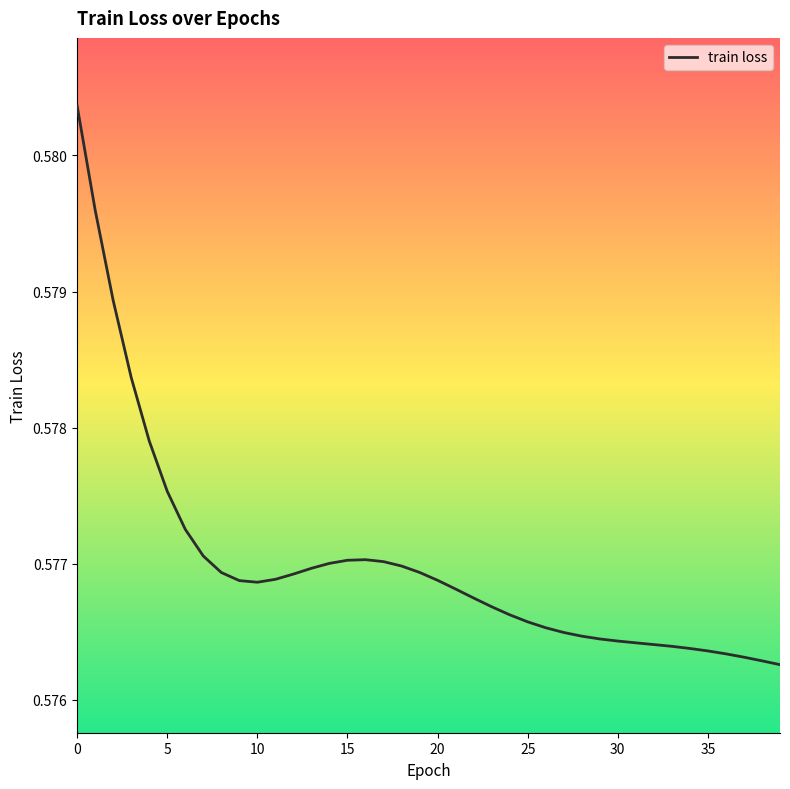

How many lines are shown in the chart?

1